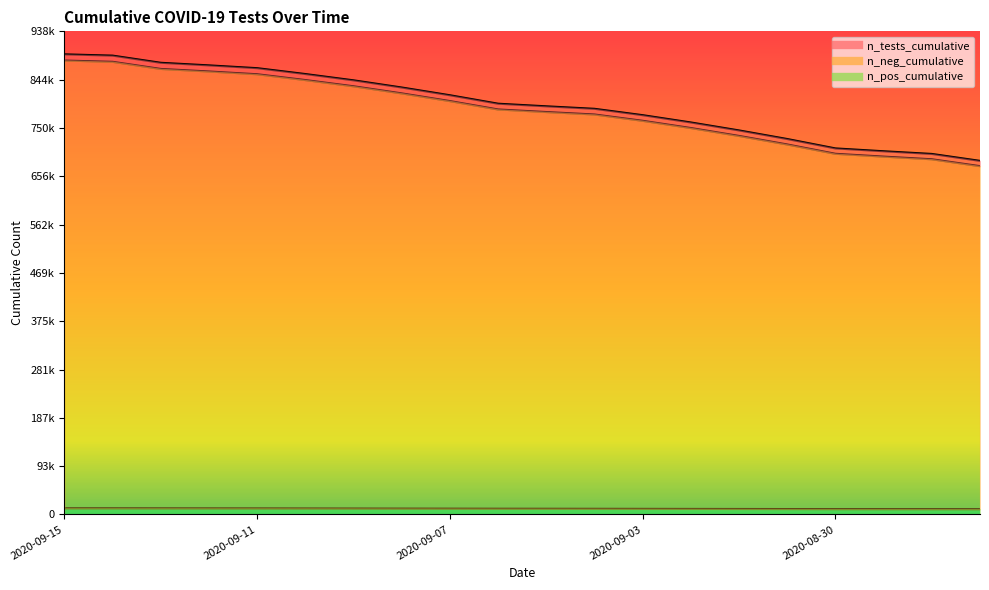

The n_pos_cumulative series shows 15546 at 2020-09-08. True or false?

False